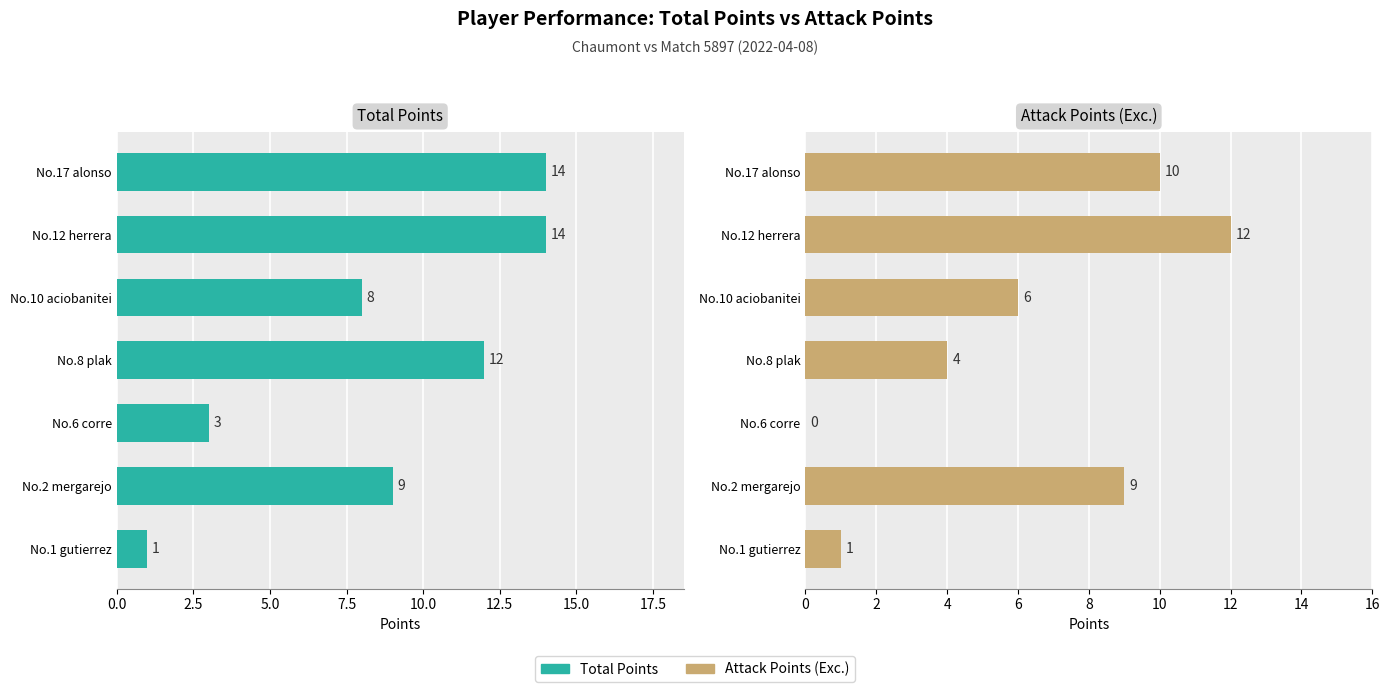

How many groups of bars are there?

7